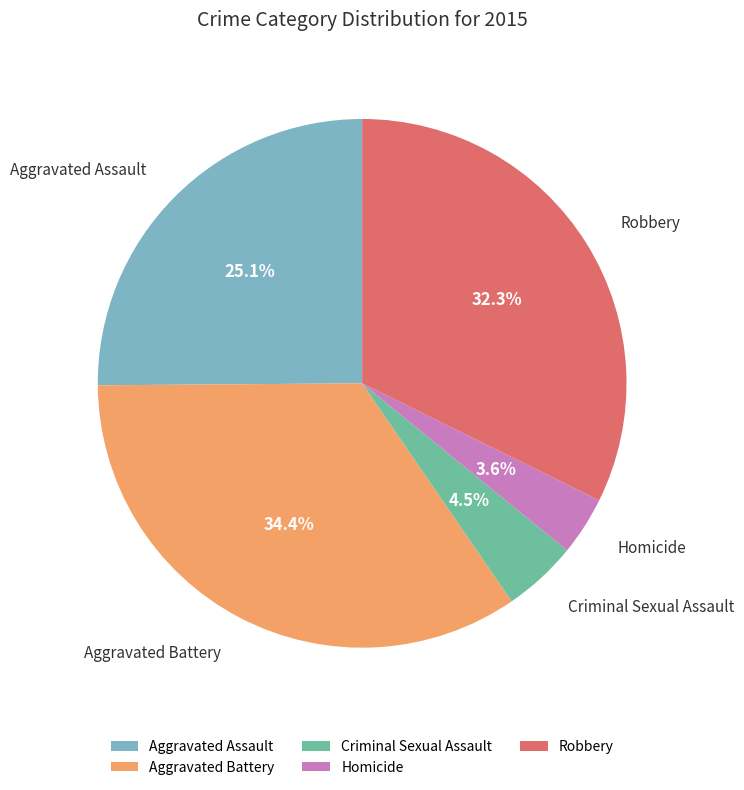

Is the sum of Criminal Sexual Assault and Aggravated Battery greater than half?

No